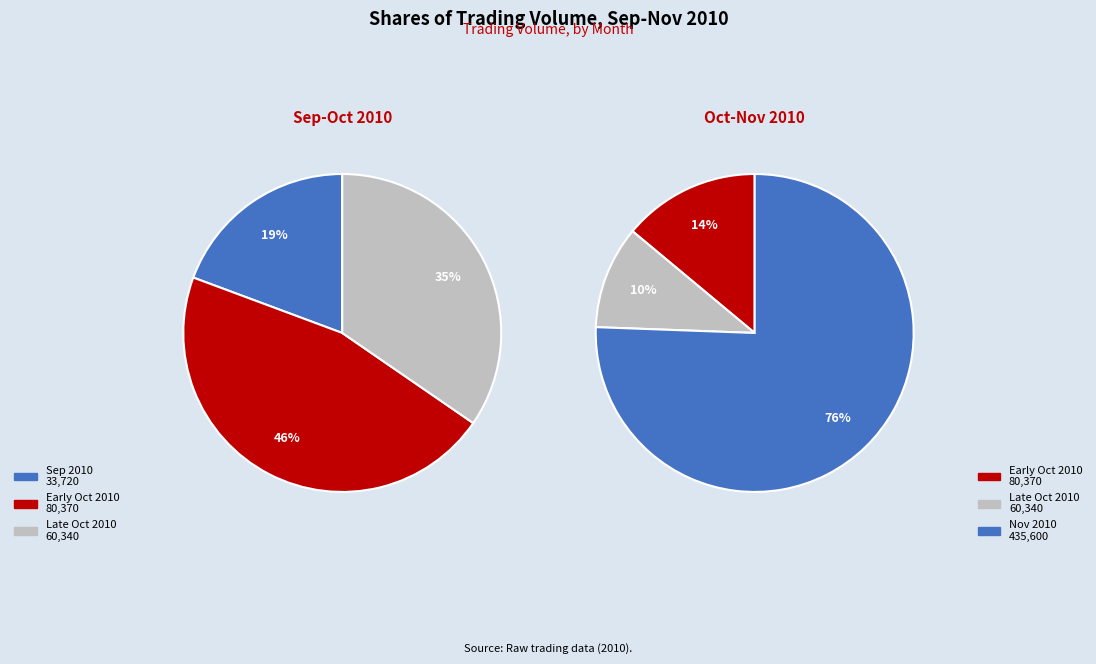

To the nearest percent, what is the difference between the largest and smallest slice percentages?

27%